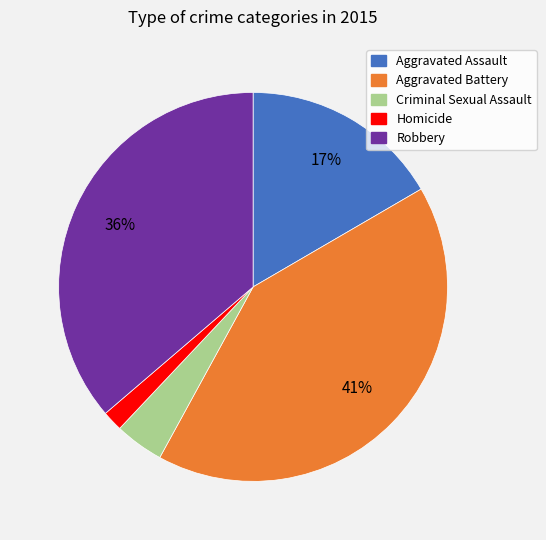

To the nearest percent, what portion does Robbery represent?

36%